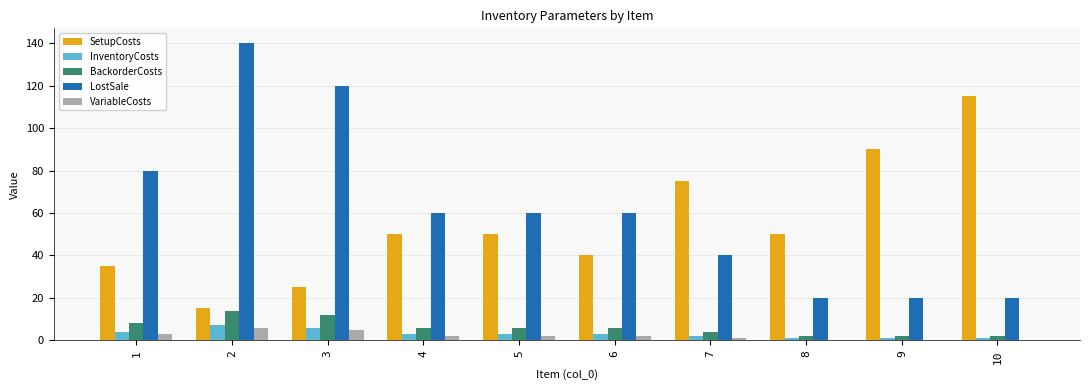

How many data points does each series have?

10